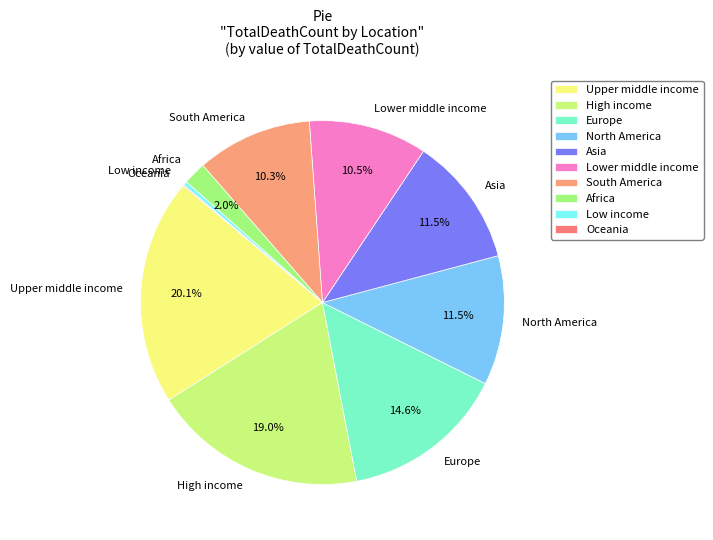

What is the total percentage of High income and Upper middle income?

39.1%